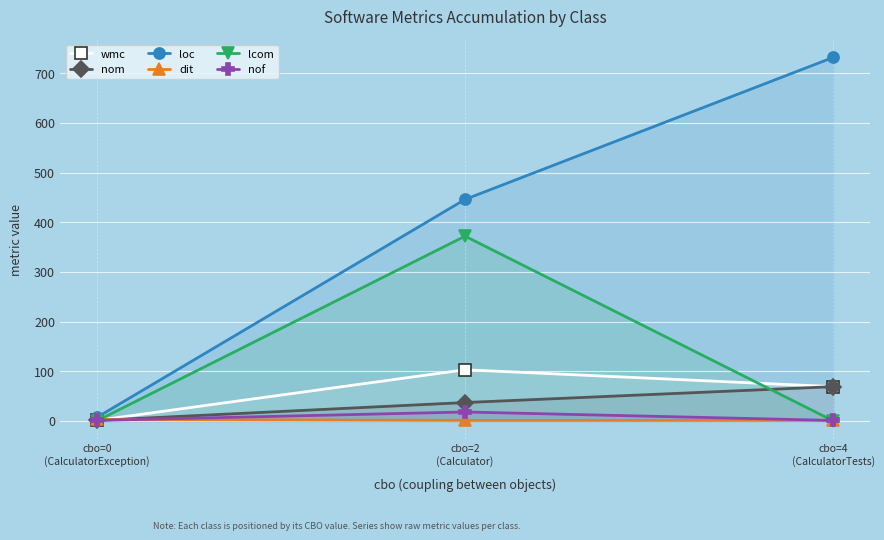

Count the loc values in the range 7 to 732.

3